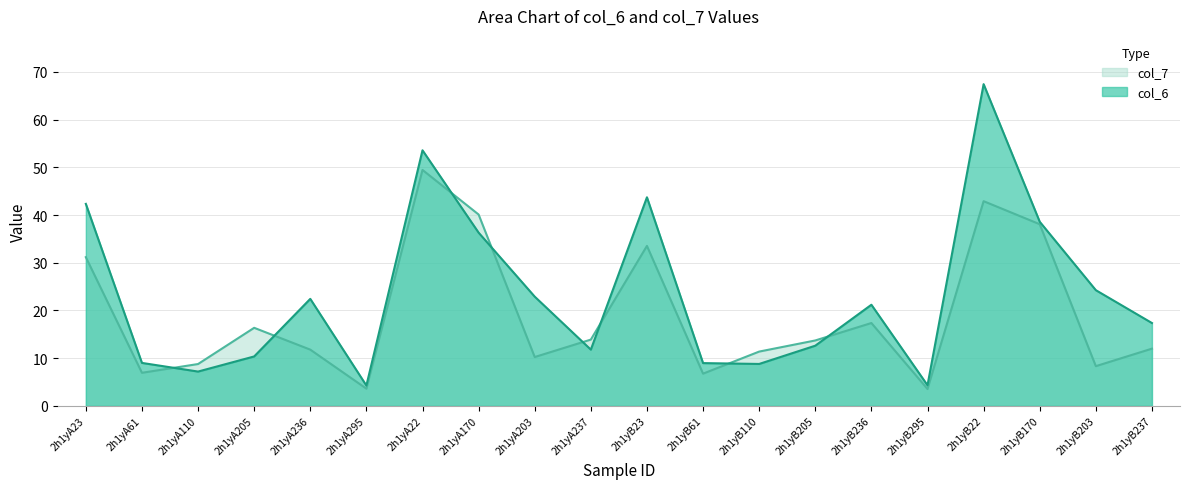

Rank the series by their average value, from lowest to highest.

col_7, col_6